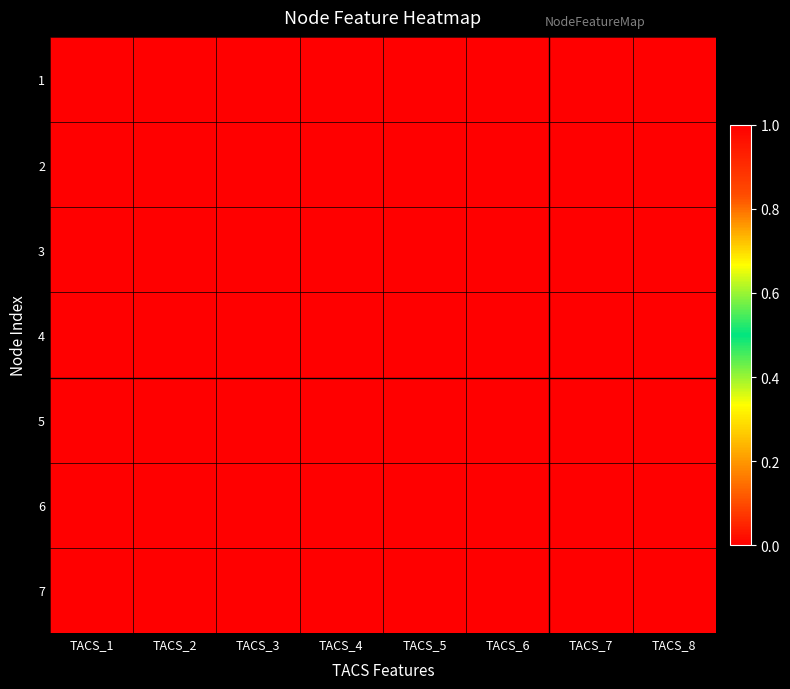

List the series in order of their peak value, highest first.

1, 2, 3, 4, 5, 6, 7